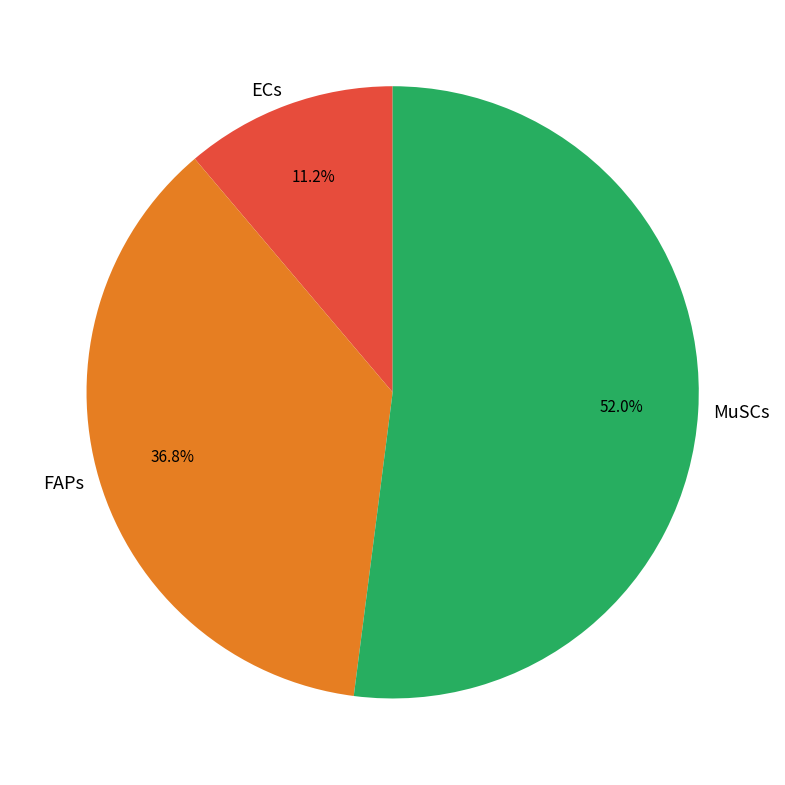

To the nearest percent, what is the difference between the largest and smallest slice percentages?

41%